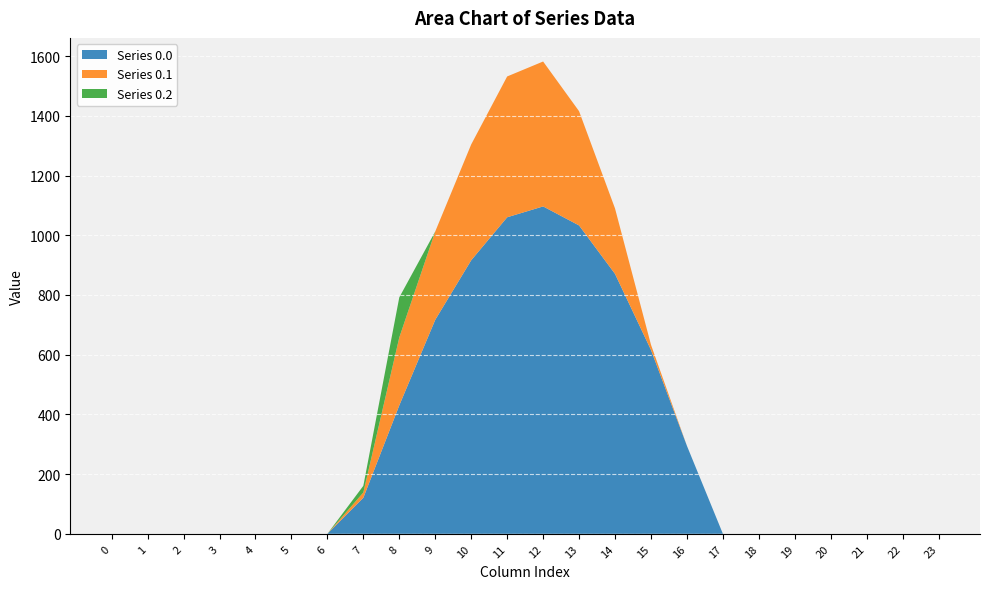

Reading left to right, what are all the values shown in this chart?

Series 0.0: 0.0	0.0	0.0	0.0	0.0	0.0	0.0	120.6	430.3	716.9	916.2	1060.3	1096.7	1032.9	870.6	615.9	294.5	0.0	0.0	0.0	0.0	0.0	0.0	0.0
Series 0.1: 0.0	0.0	0.0	0.0	0.0	0.0	0.0	17.7	227.5	295.9	388.1	471.7	485.4	382.7	219.2	17.3	0.0	0.0	0.0	0.0	0.0	0.0	0.0	0.0
Series 0.2: 0.0	0.0	0.0	0.0	0.0	0.0	0.0	22.3	134.2	0.0	0.0	0.0	0.0	0.0	0.0	0.0	0.0	0.0	0.0	0.0	0.0	0.0	0.0	0.0